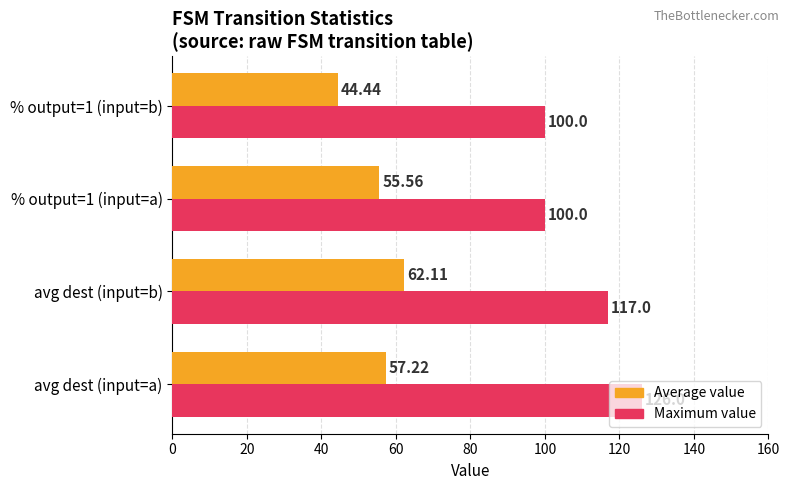

Which series has the widest spread of values?

Maximum value